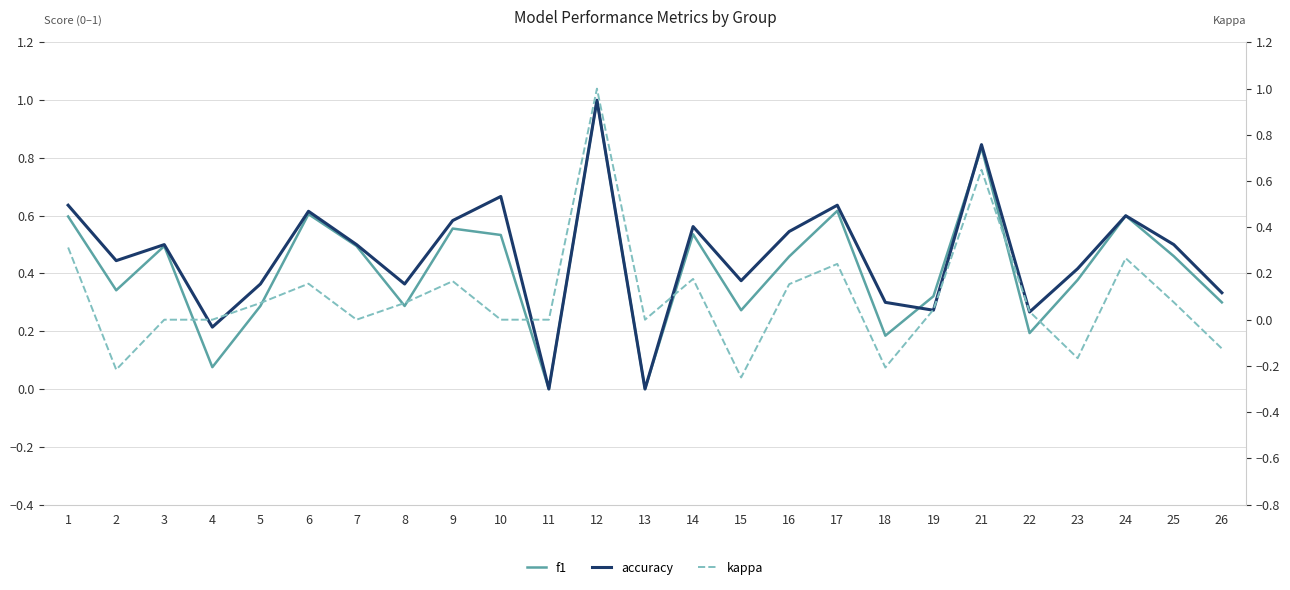

What is the sum of all accuracy values?

11.5